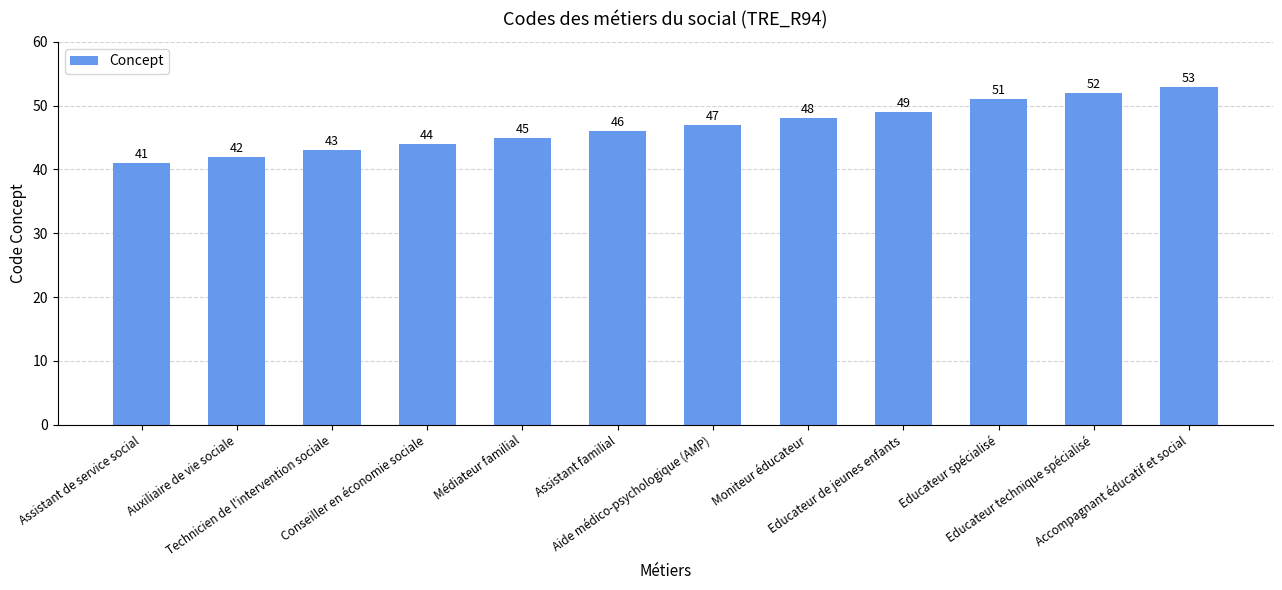

At which category does the chart reach its peak across all series?

Accompagnant éducatif et social